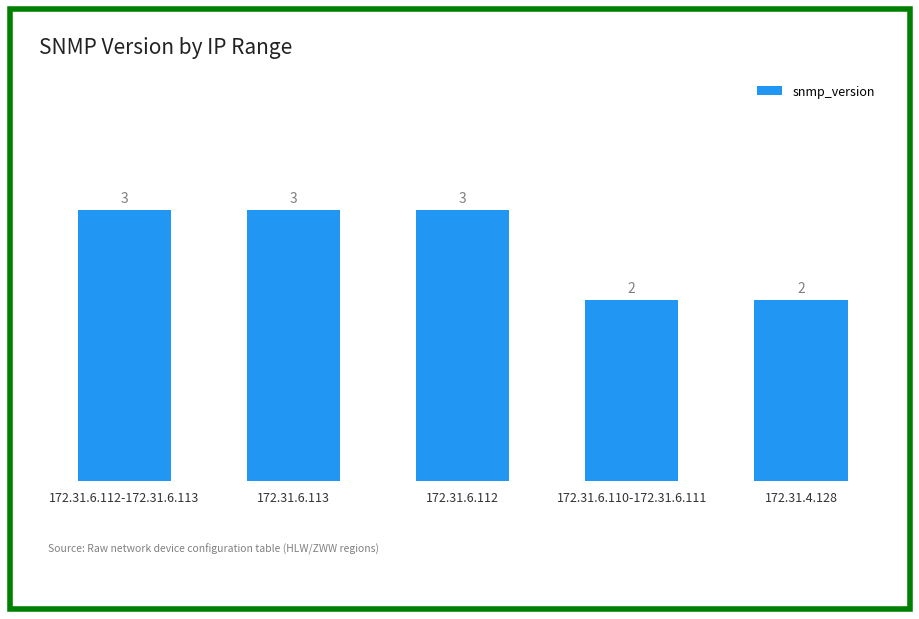

What is the change in value from 172.31.6.112 to 172.31.6.110-172.31.6.111?

-1